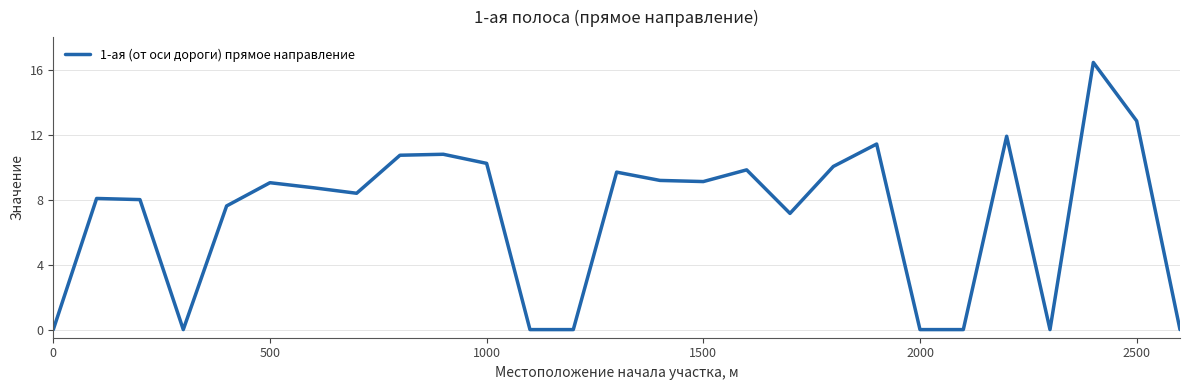

What is the greatest value displayed?

16.4